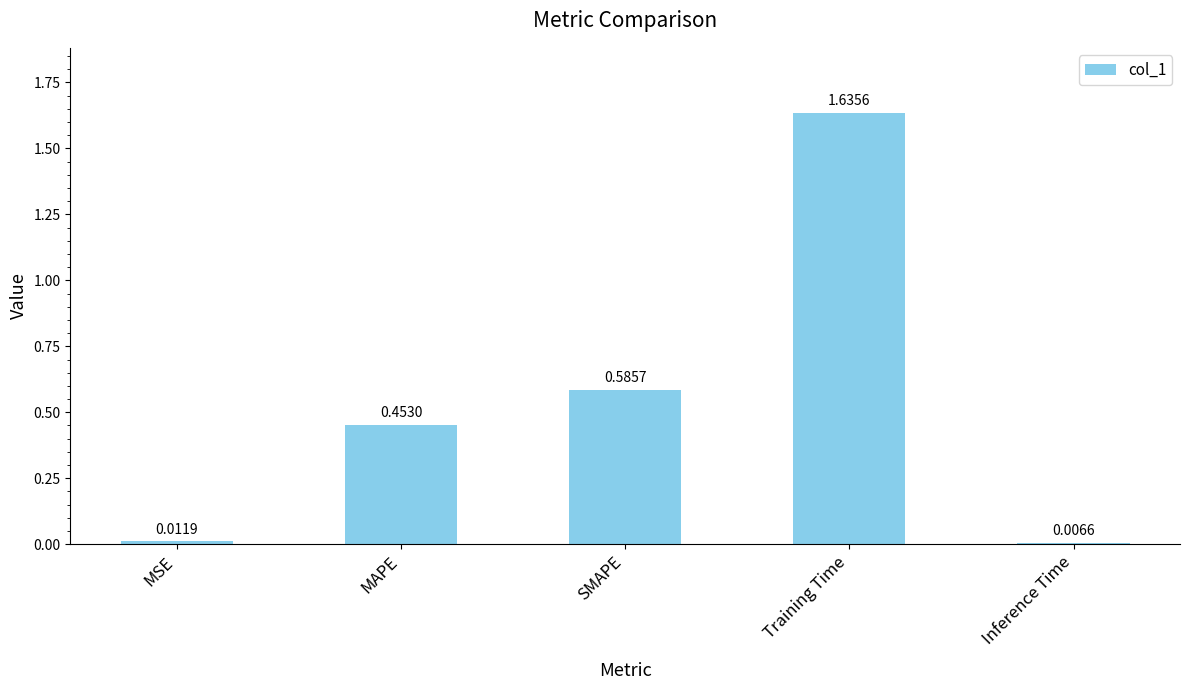

Rank the categories by value from highest to lowest.

Training Time, SMAPE, MAPE, MSE, Inference Time